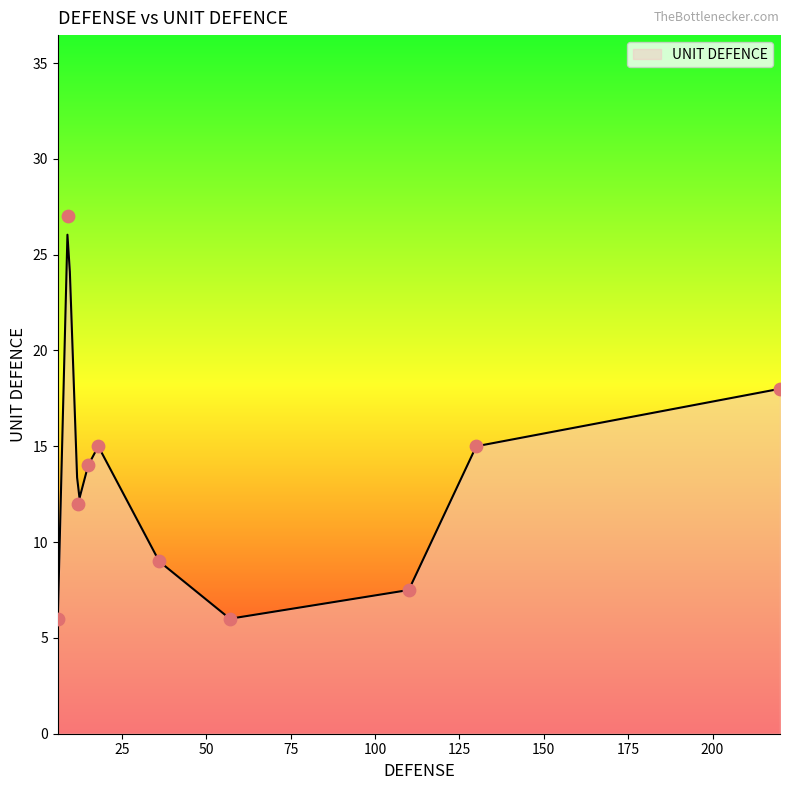

What is the change in value from 15 to 12?

-3